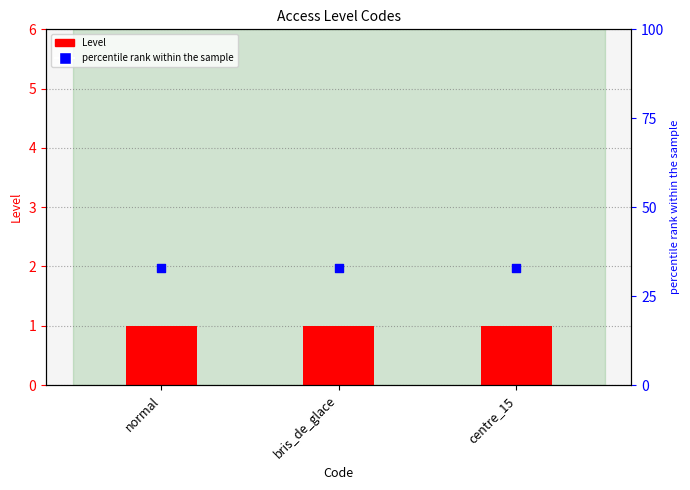

Is the value of percentile rank within the sample at centre_15 greater than the value of Level at normal?

Yes